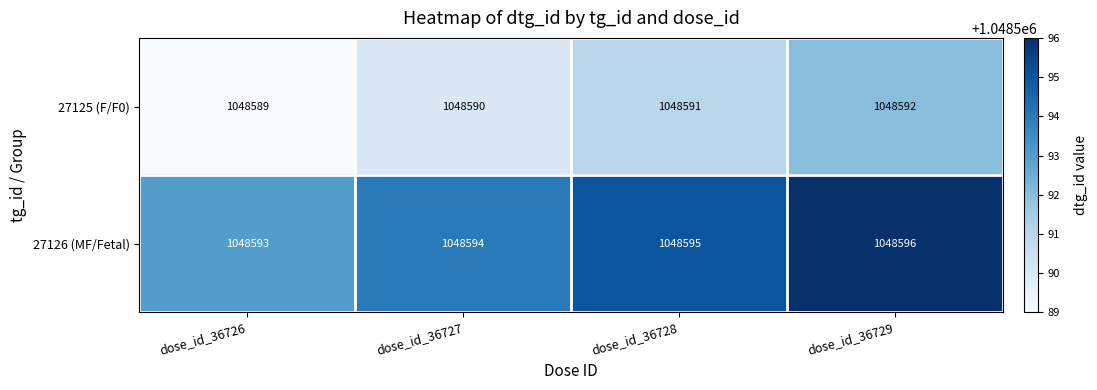

What is the difference between the maximum and minimum values in the 27125 (F/F0) series?

3